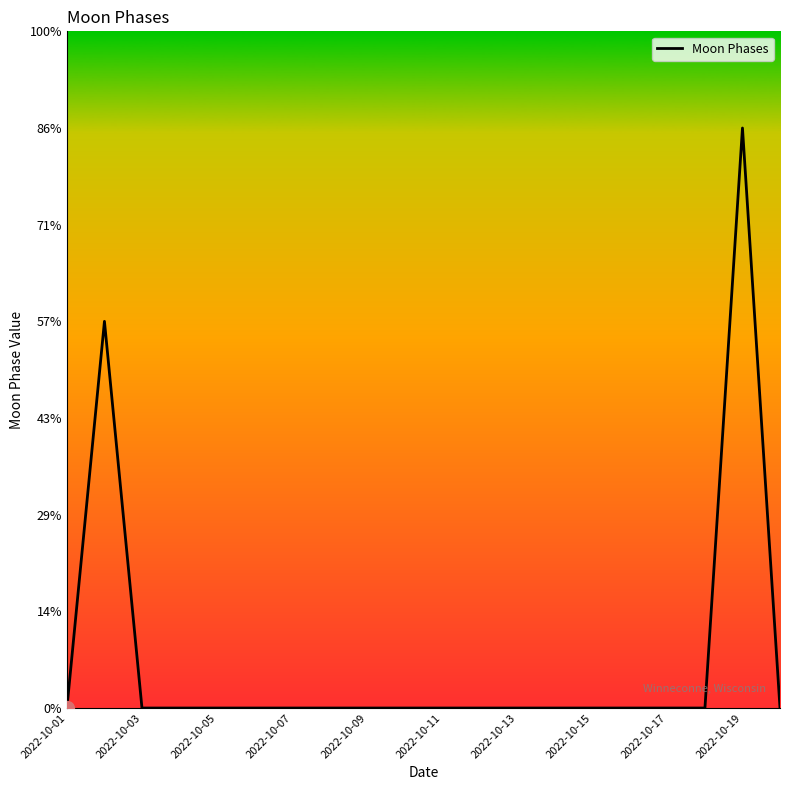

How many series are shown in this chart?

1